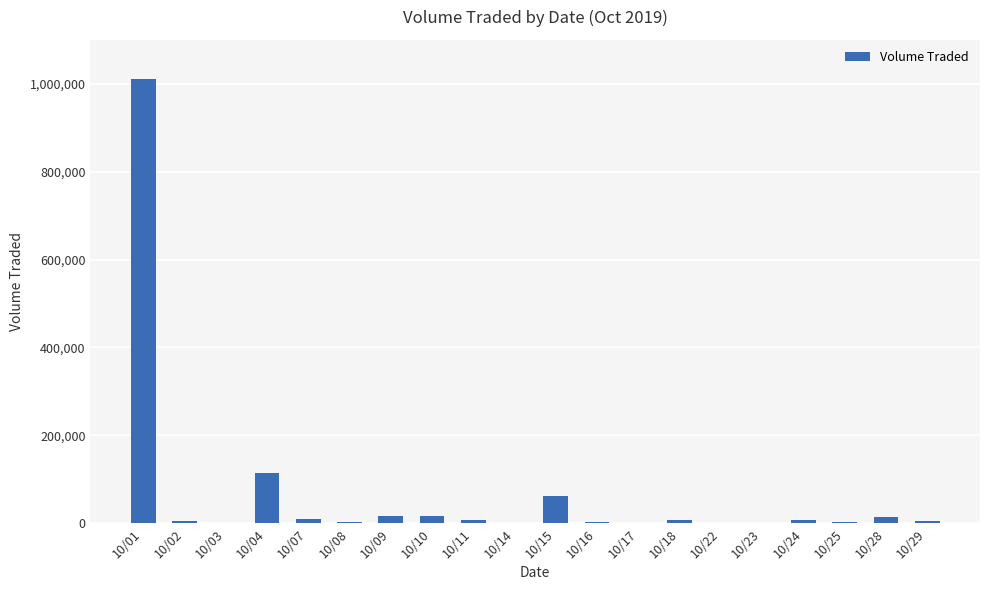

True or false: the data shows 13600 at 10/28.

True